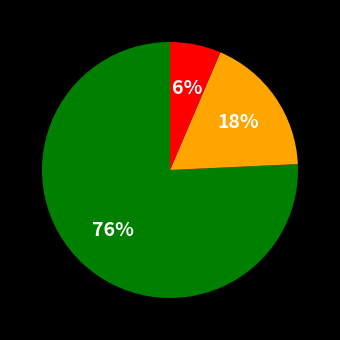

Is there any slice that represents more than half of the pie?

Yes